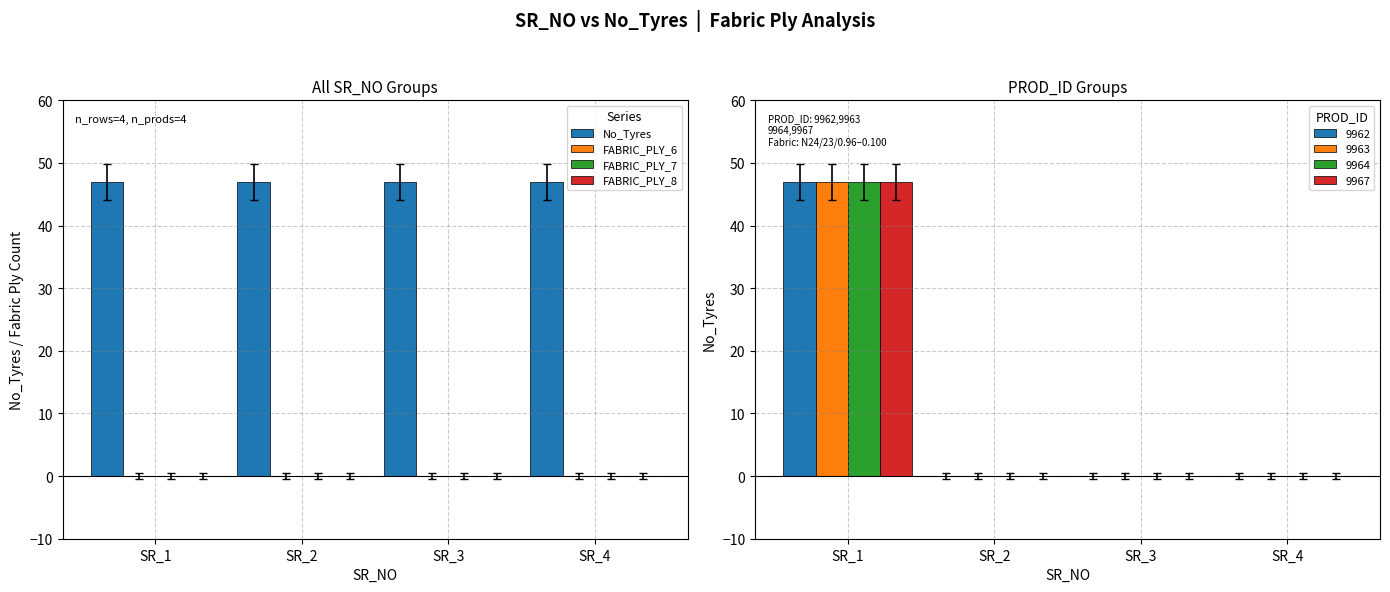

Which category has the highest value in the FABRIC_PLY_8 series?

SR_1